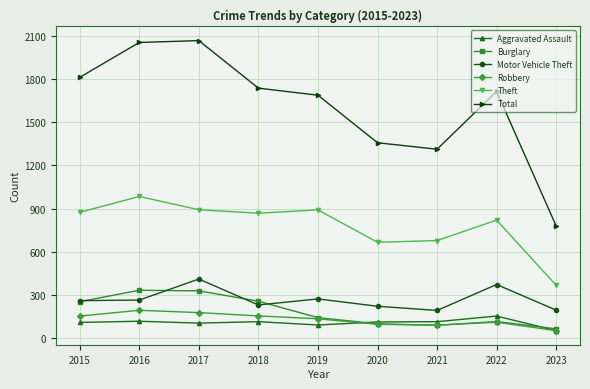

How many lines are shown in the chart?

6